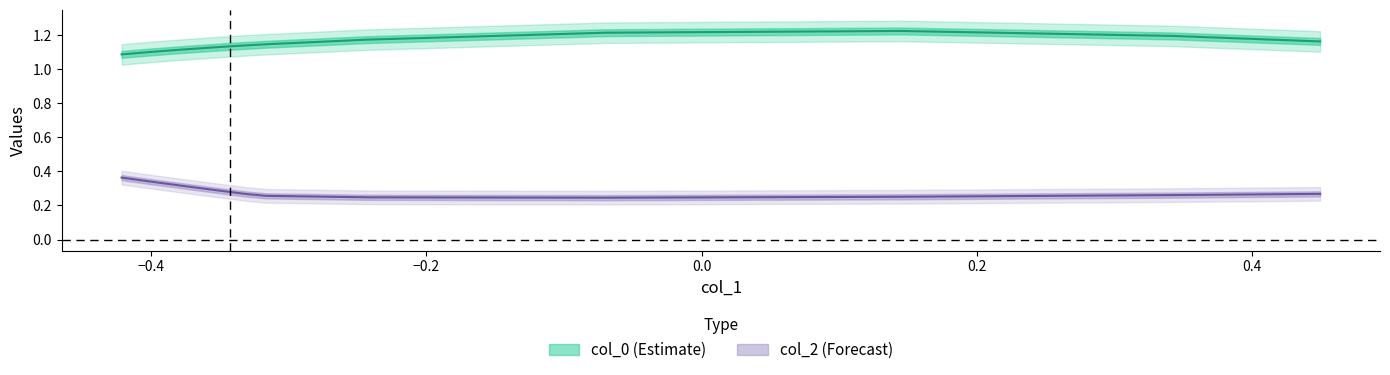

How many interior local peaks does the col_0 series have?

1